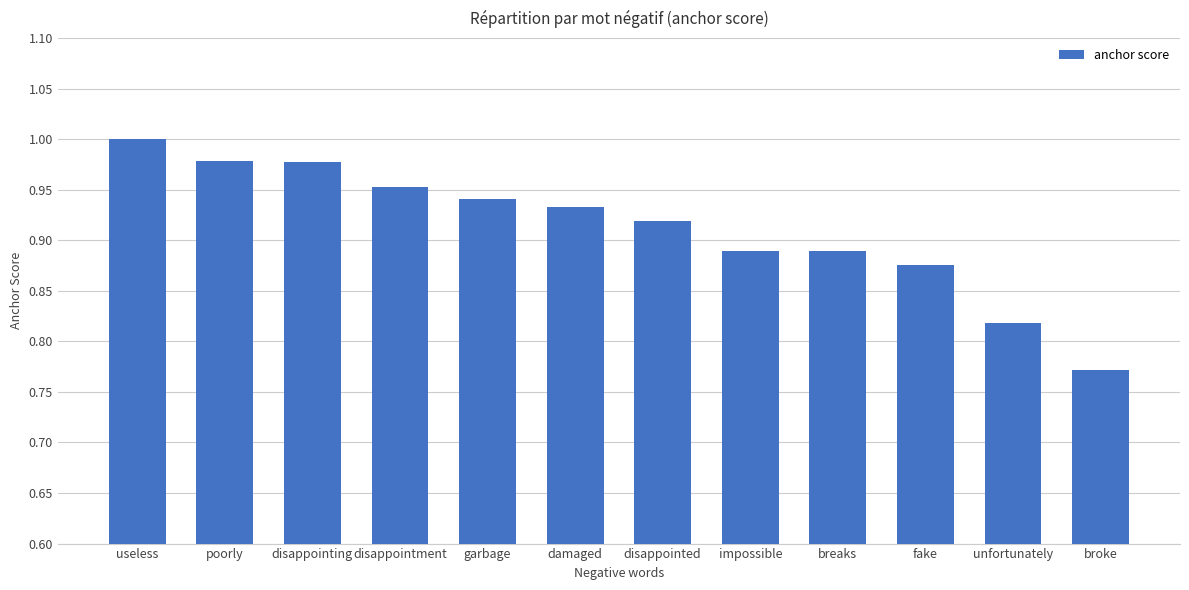

How many data points does each series have?

12